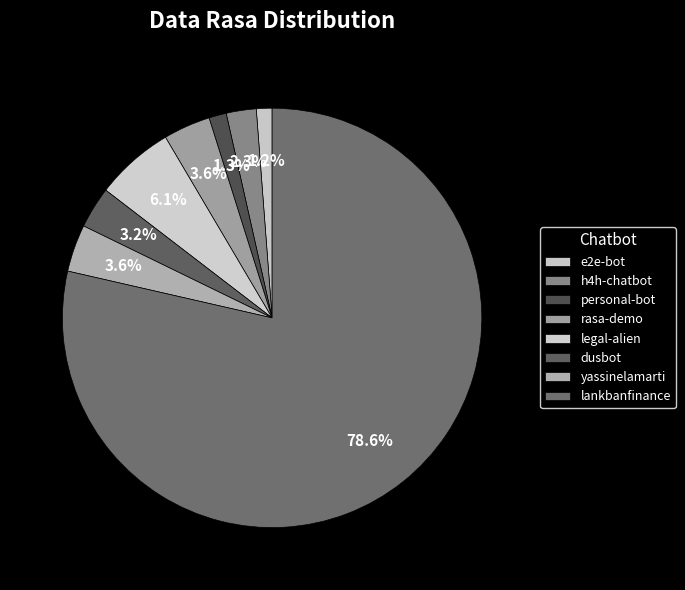

What percentage is the lankbanfinance slice, to the nearest percent?

79%